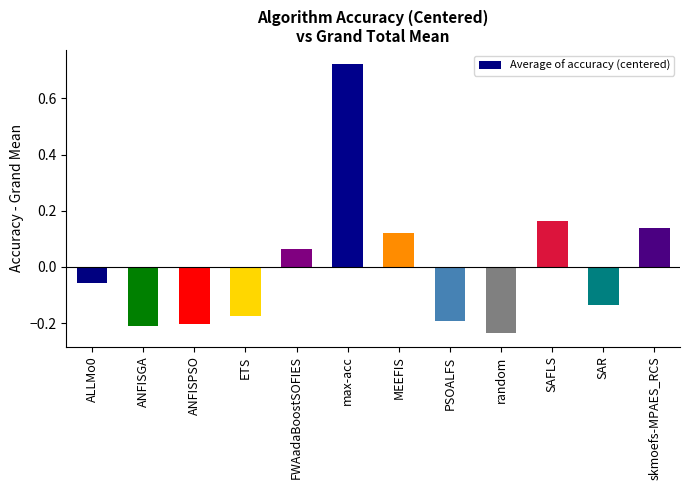

What is the difference between the maximum and minimum values?

1.0